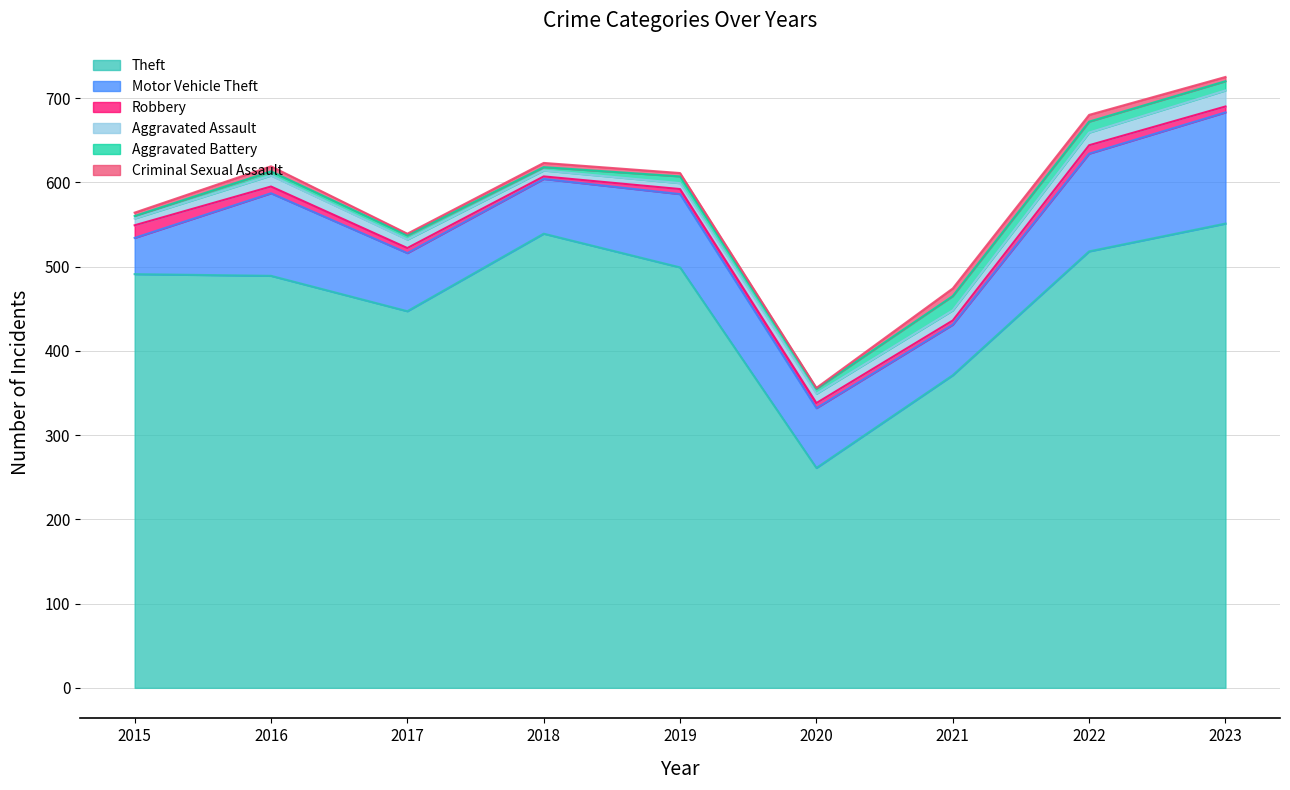

Between 2023 and 2015, which is larger?

2023